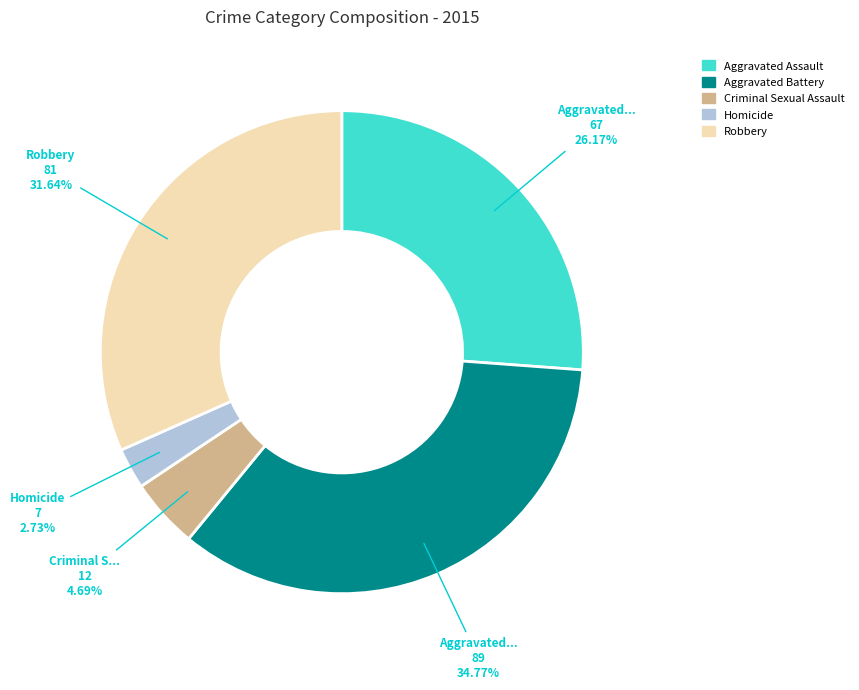

What is the ratio of the value at Aggravated Assault to the value at Homicide?

9.6